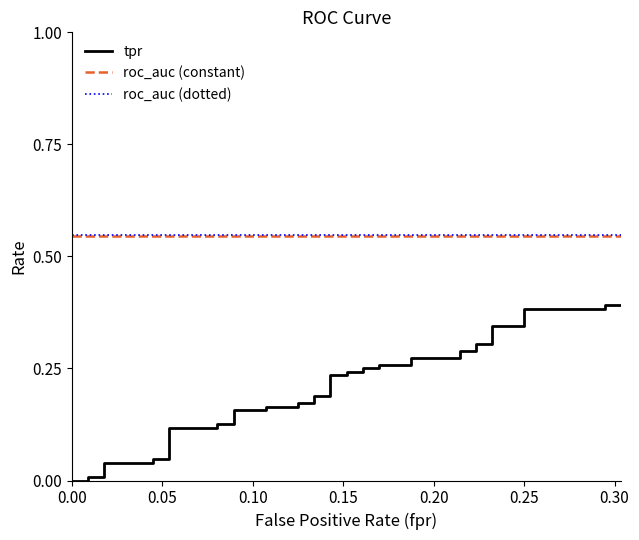

What is the minimum value for roc_auc (constant)?

0.5